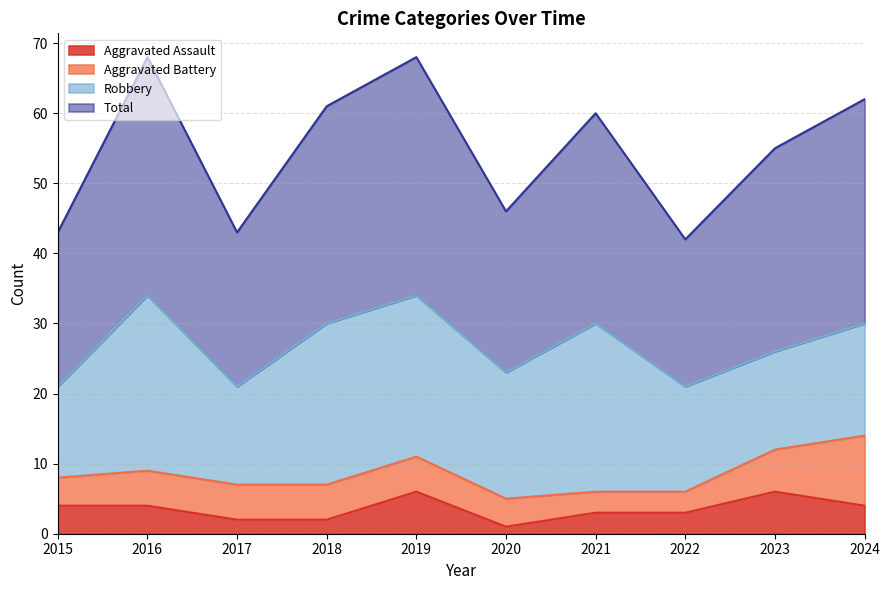

Where is the first local maximum for Aggravated Assault?

2019